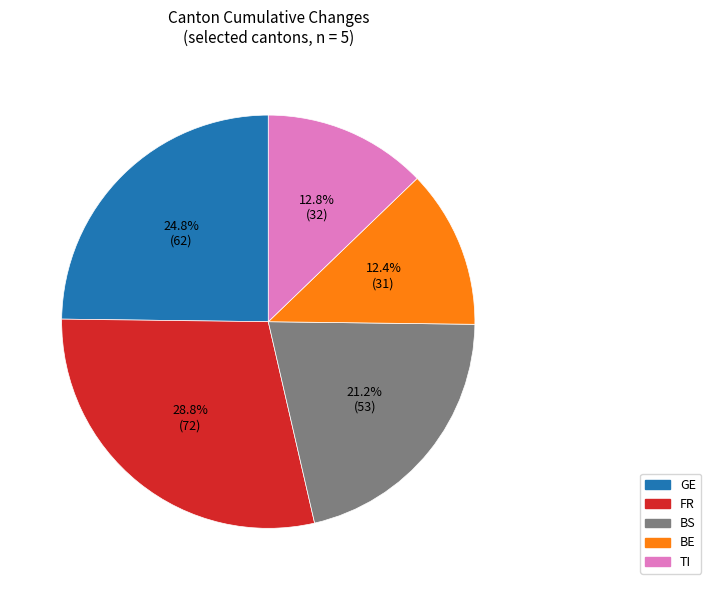

How much of the chart is everything except TI?

87.2%